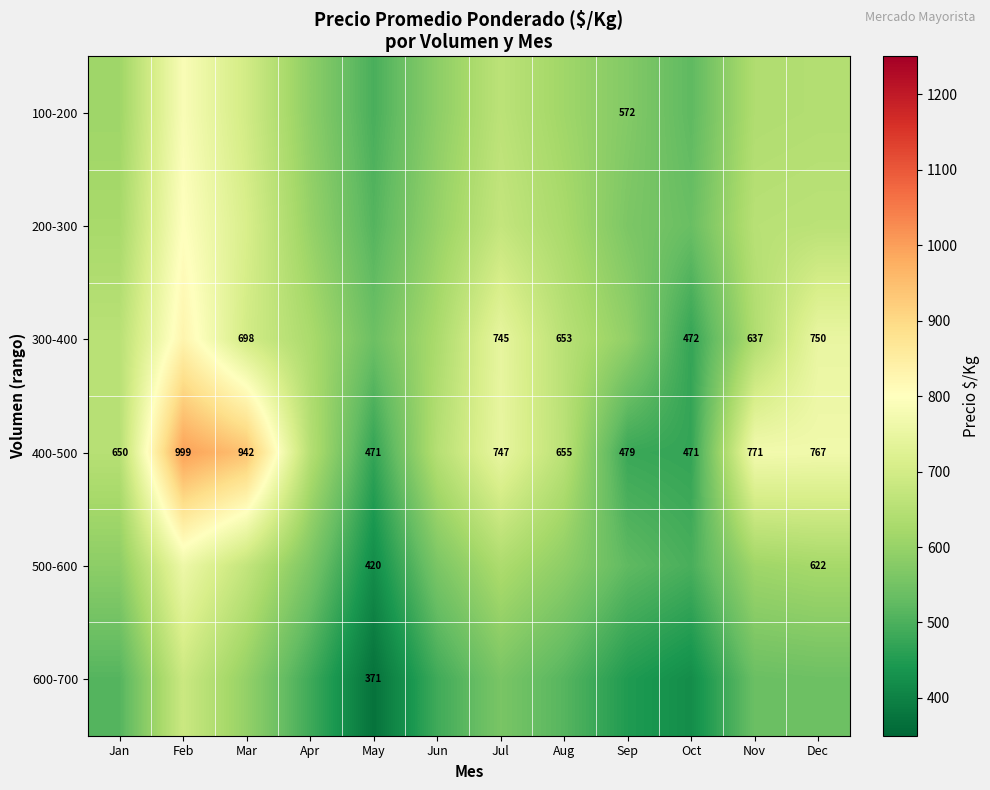

List the series in order of their peak value, lowest first.

600-700, 500-600, 100-200, 200-300, 300-400, 400-500